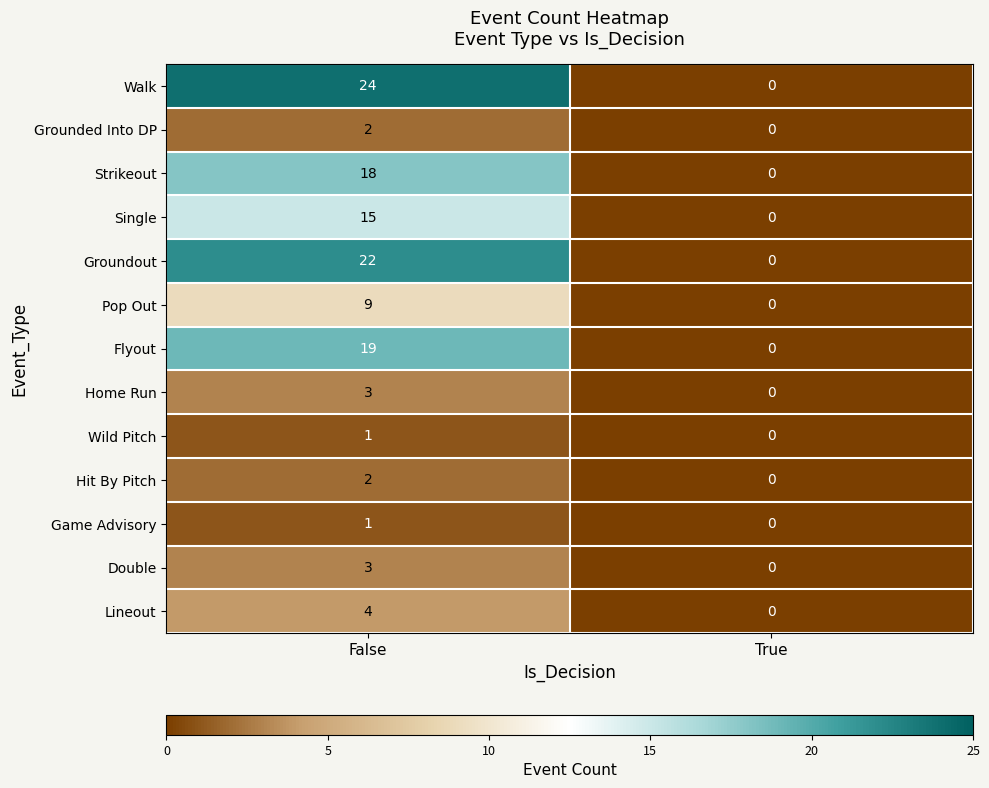

Count the number of data series in this chart.

13